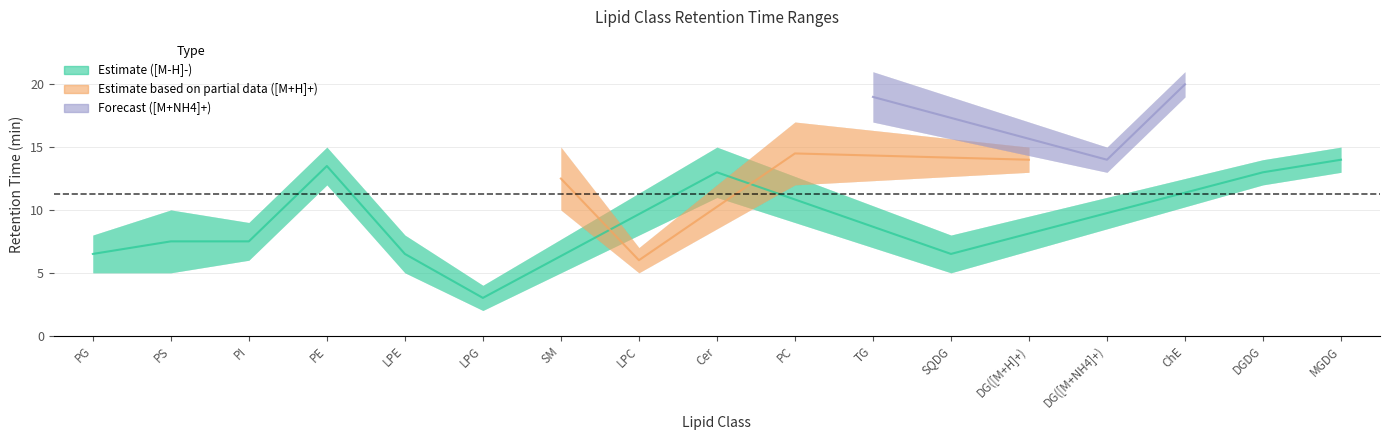

True or false: MaxRt has more than 2 interior local peaks.

True